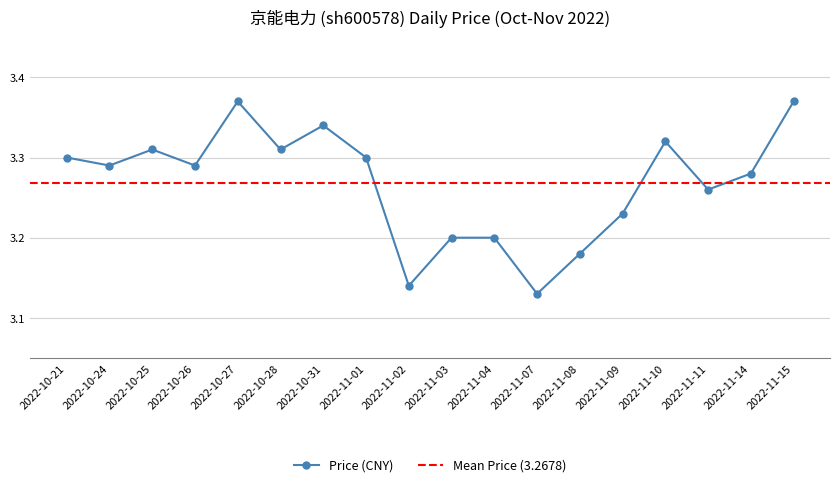

Reading right to left, list all the values displayed in this chart.

2022-11-15=3.4	2022-11-14=3.3	2022-11-11=3.3	2022-11-10=3.3	2022-11-09=3.2	2022-11-08=3.2	2022-11-07=3.1	2022-11-04=3.2	2022-11-03=3.2	2022-11-02=3.1	2022-11-01=3.3	2022-10-31=3.3	2022-10-28=3.3	2022-10-27=3.4	2022-10-26=3.3	2022-10-25=3.3	2022-10-24=3.3	2022-10-21=3.3